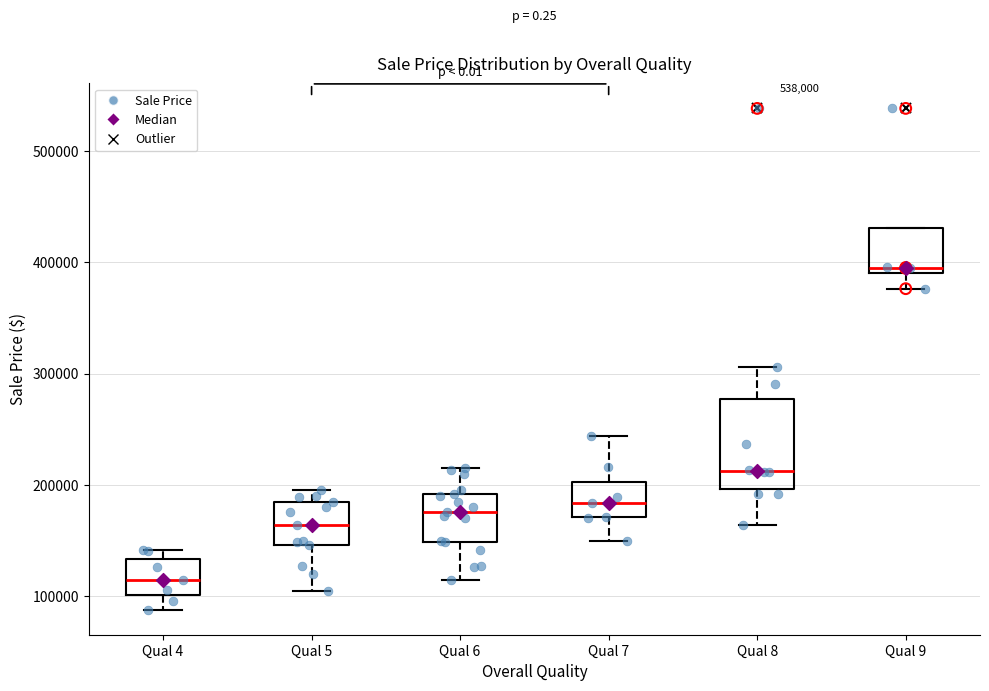

Which box is the tallest, from its lower edge to its upper edge?

Qual 8